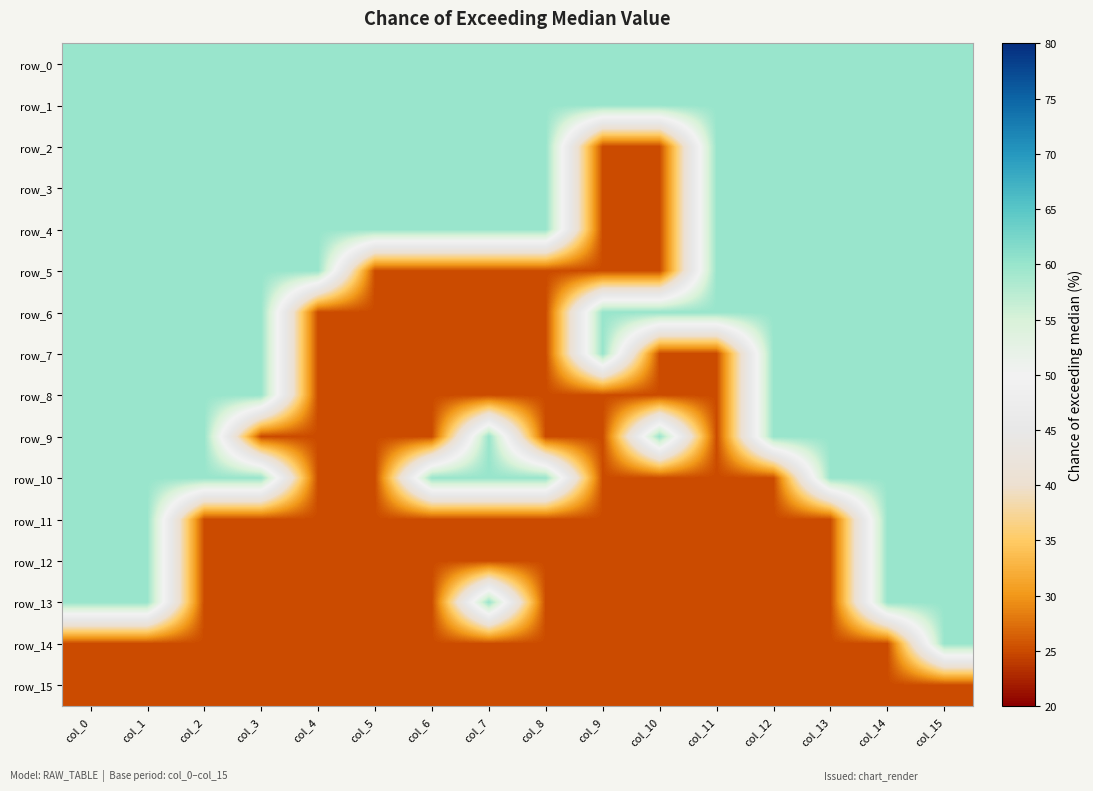

What is the difference between the maximum and minimum values in the row_9 series?

35